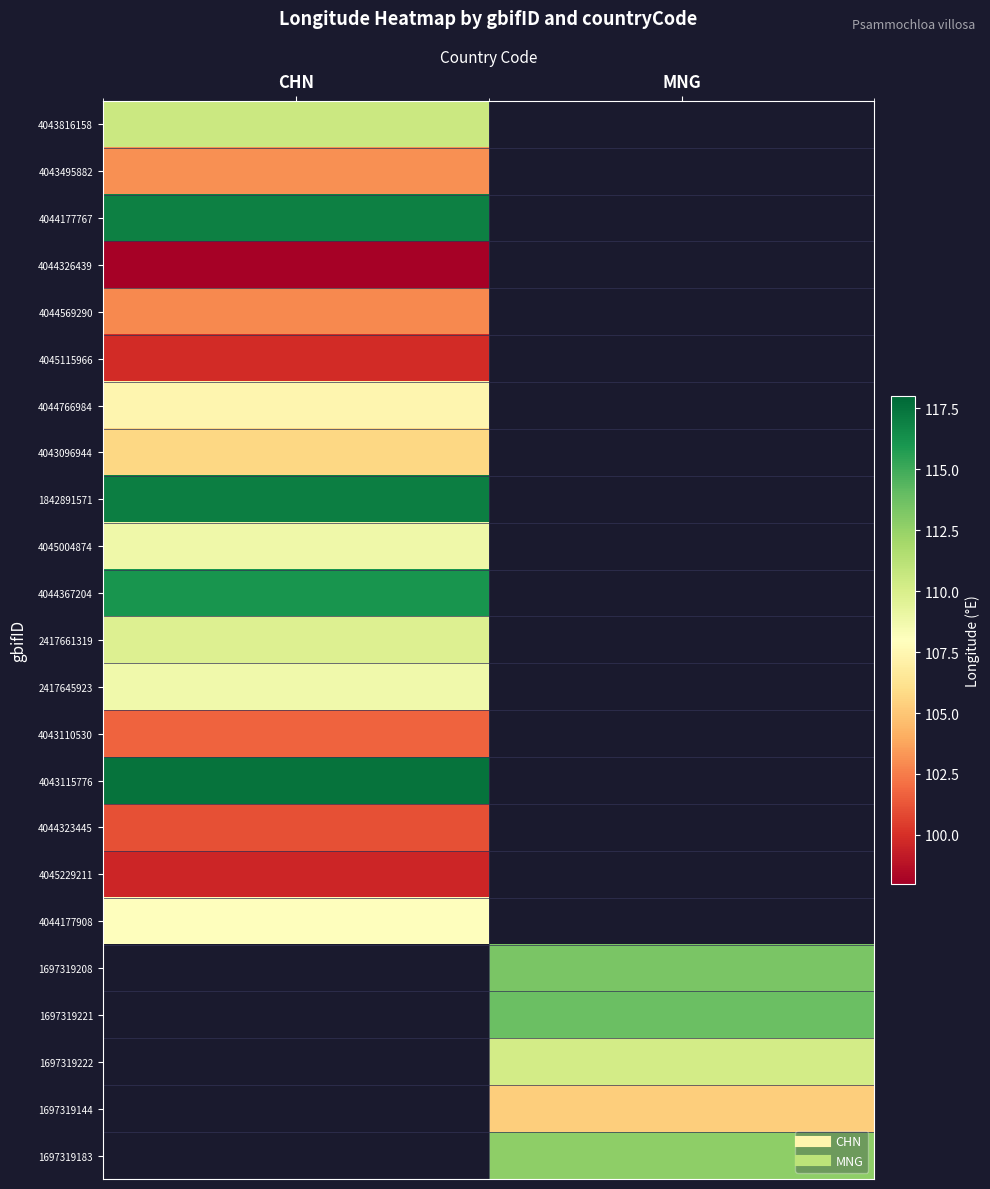

How many data points does each series have?

2